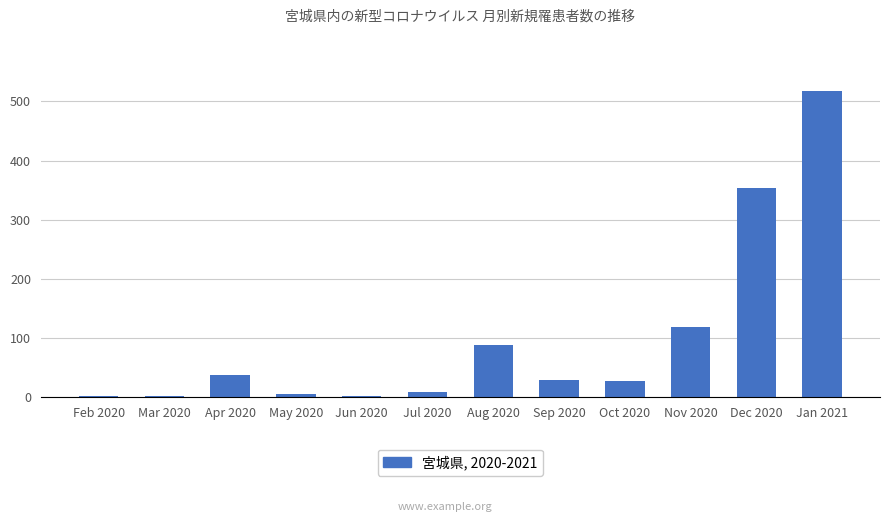

What is the sum of the values at Oct 2020 and Jan 2021?

544